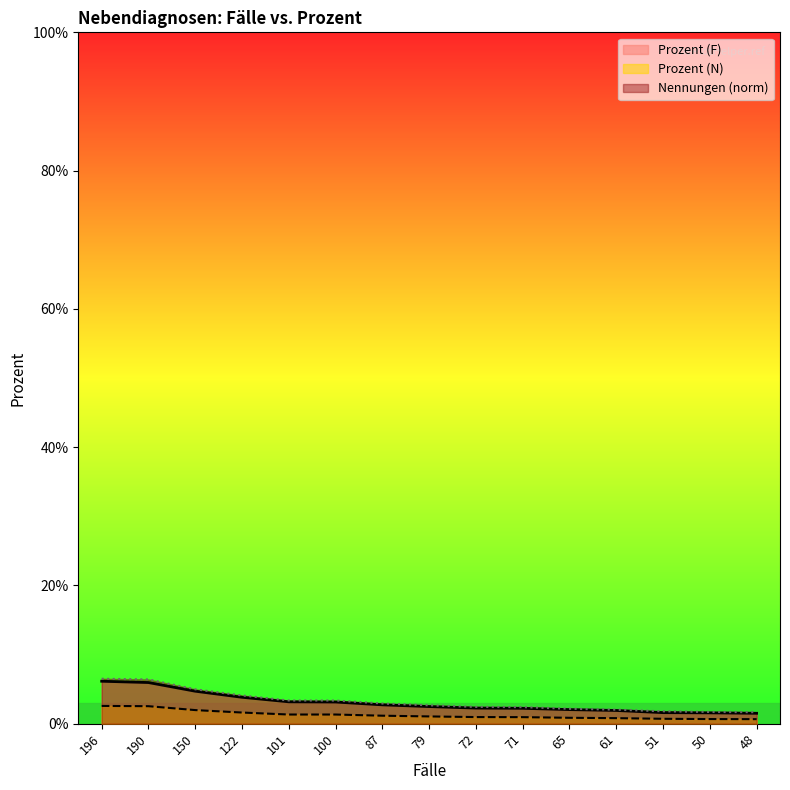

What is the sum of all Prozent (F) values?

0.5